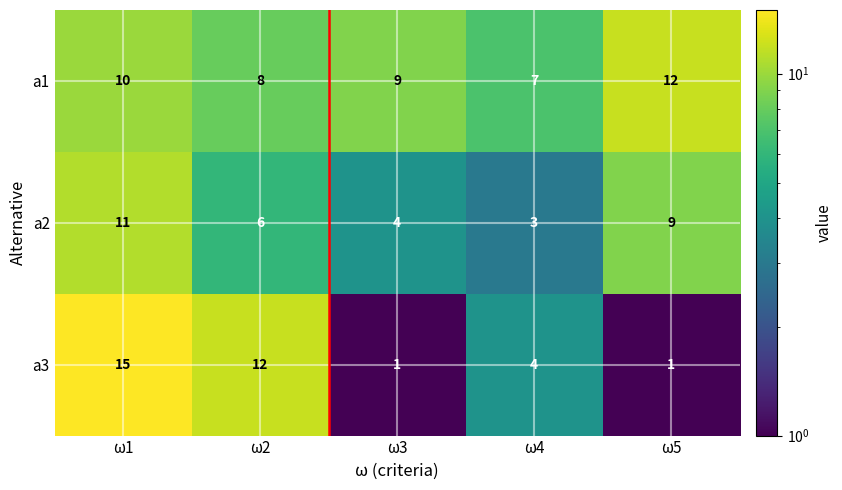

What is the difference between the highest and lowest values at ω4?

4